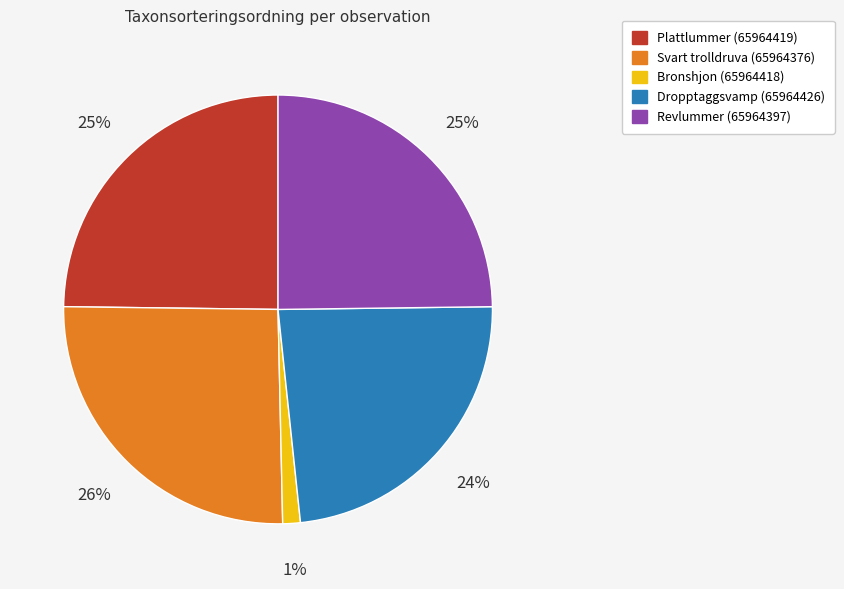

Which category has the biggest portion of the pie?

Svart trolldruva (65964376)